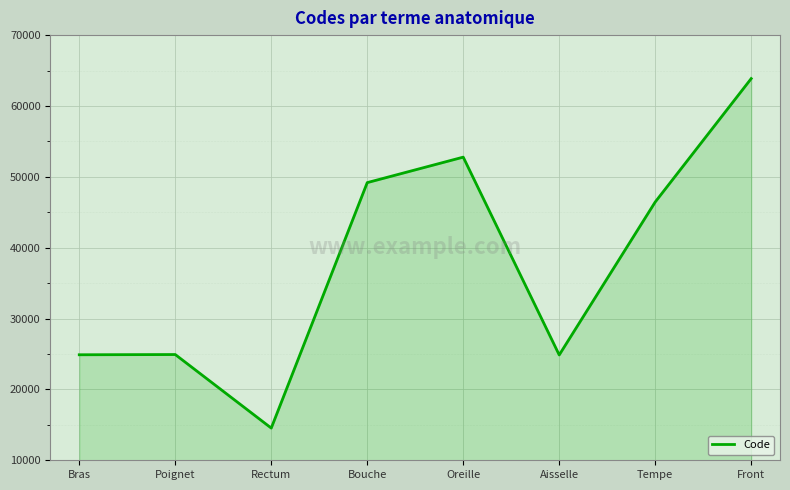

At which label does the data first exceed 46450?

Bouche